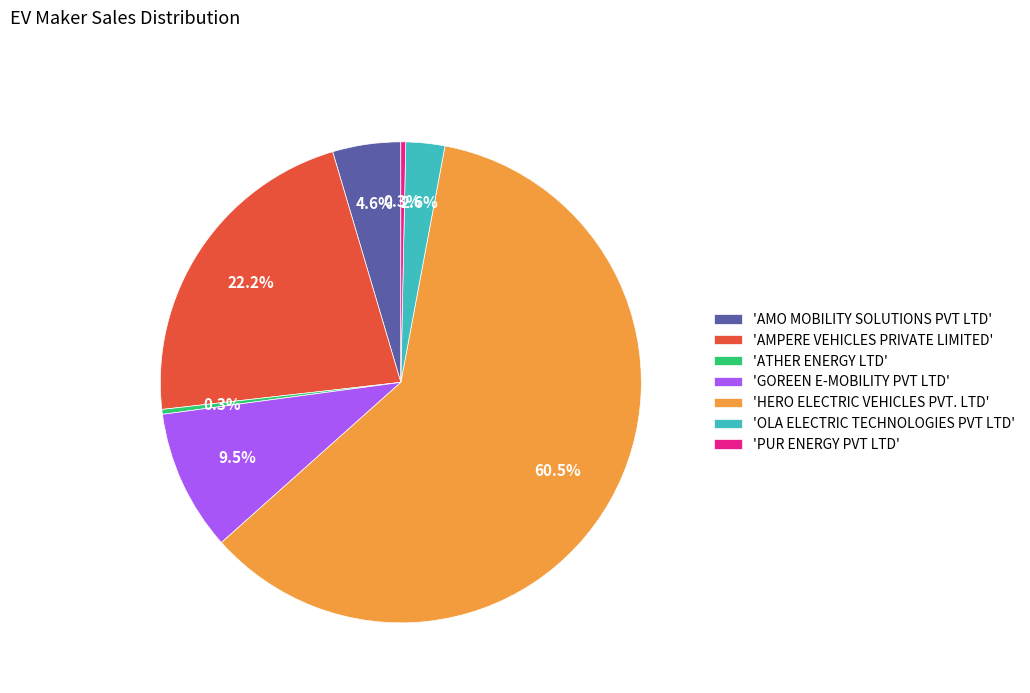

What is the largest slice in the pie chart?

'HERO ELECTRIC VEHICLES PVT. LTD'